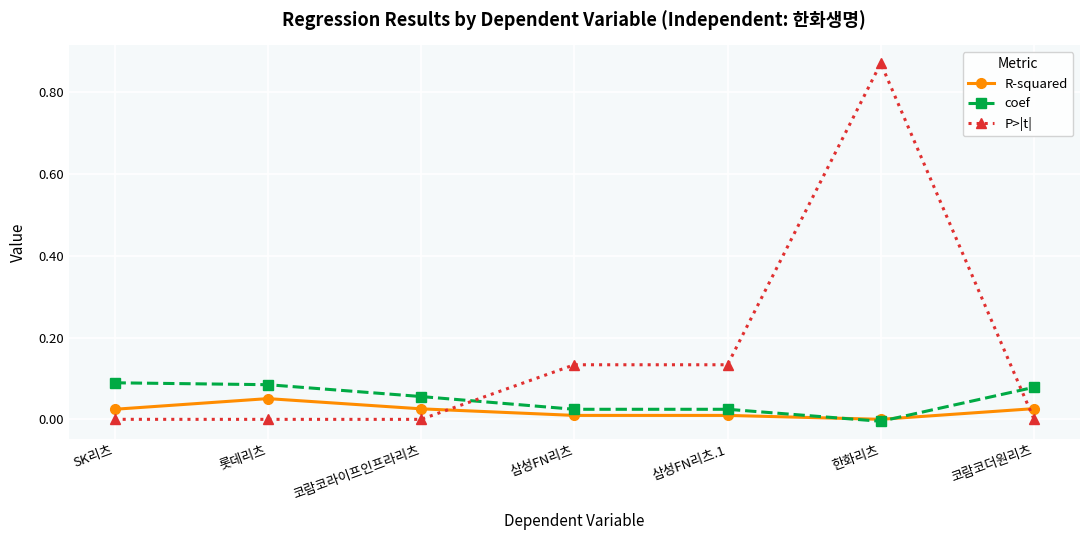

Between which two adjacent categories do P>|t| and coef first intersect?

코람코라이프인프라리츠 and 삼성FN리츠